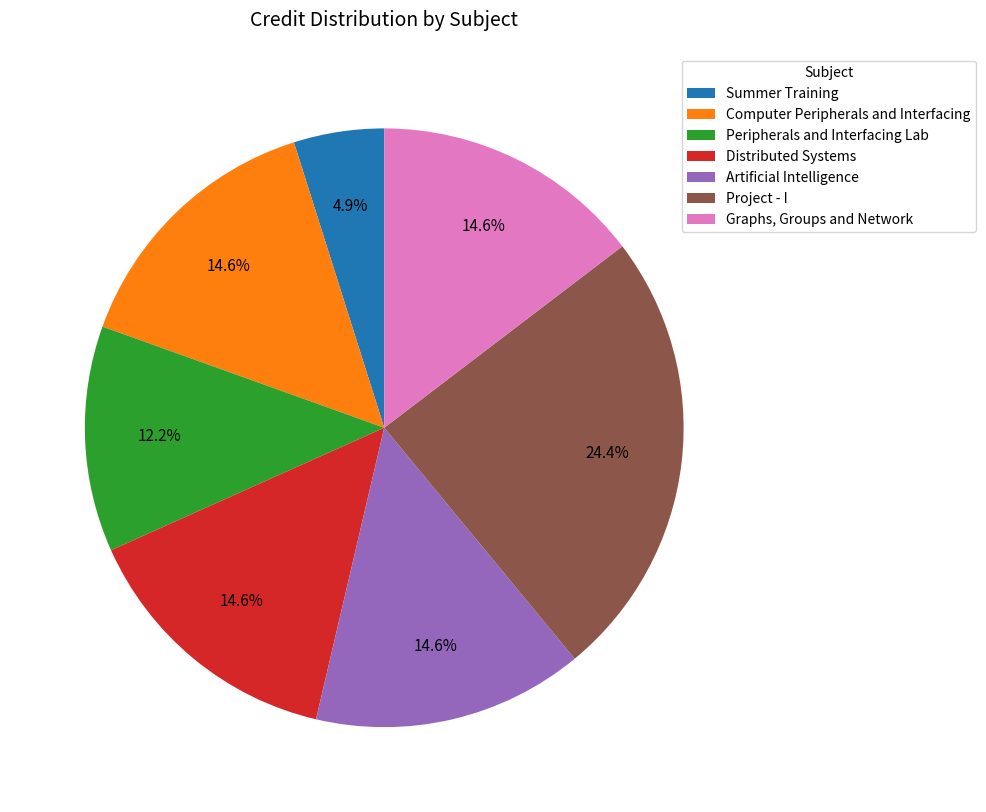

Between Summer Training and Artificial Intelligence, which is larger?

Artificial Intelligence